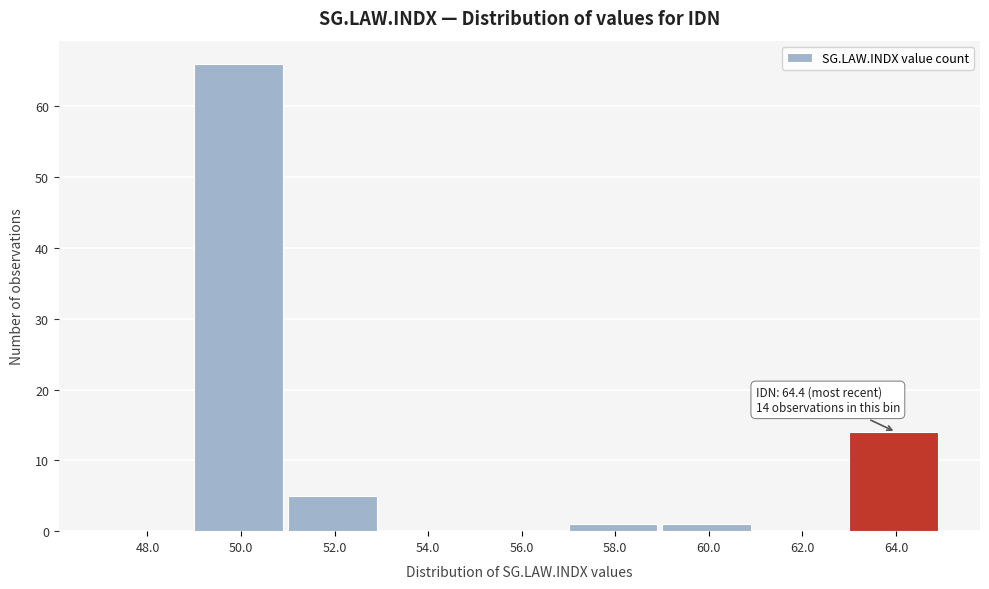

Reading right to left, transcribe all the data shown in this chart.

64.0=14	62.0=0	60.0=1	58.0=1	56.0=0	54.0=0	52.0=5	50.0=66	48.0=0